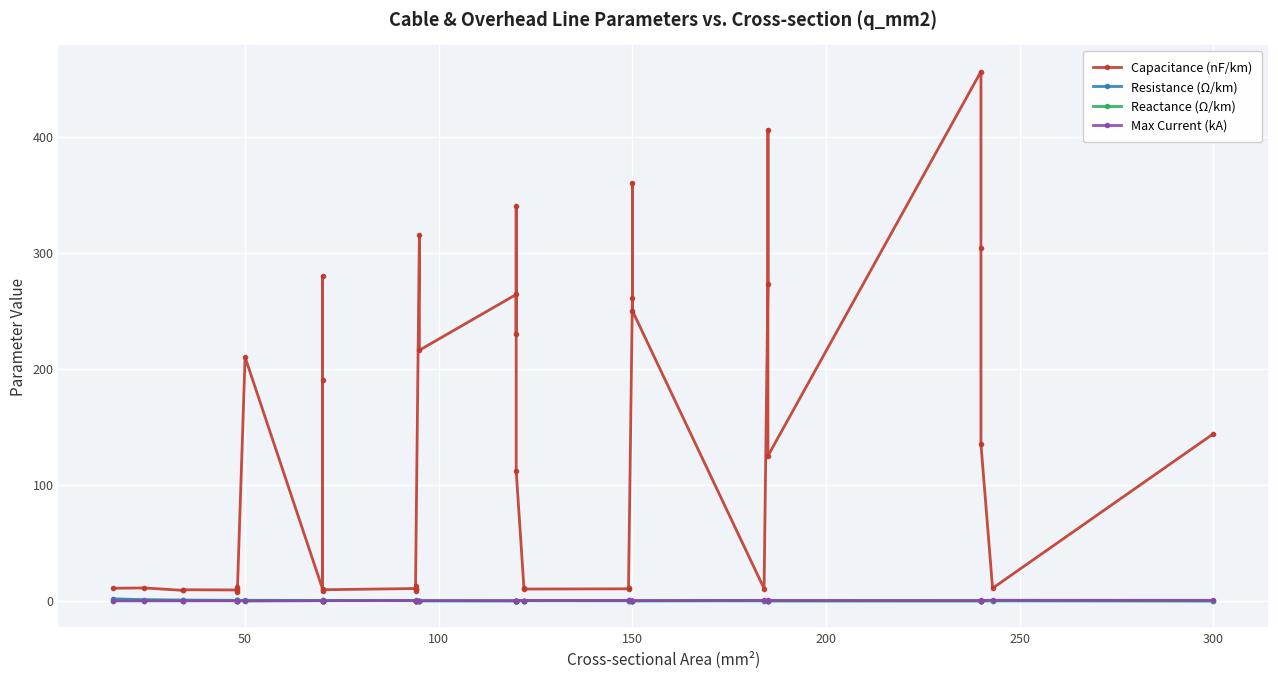

What is the sum of all Resistance (Ω/km) values?

15.2